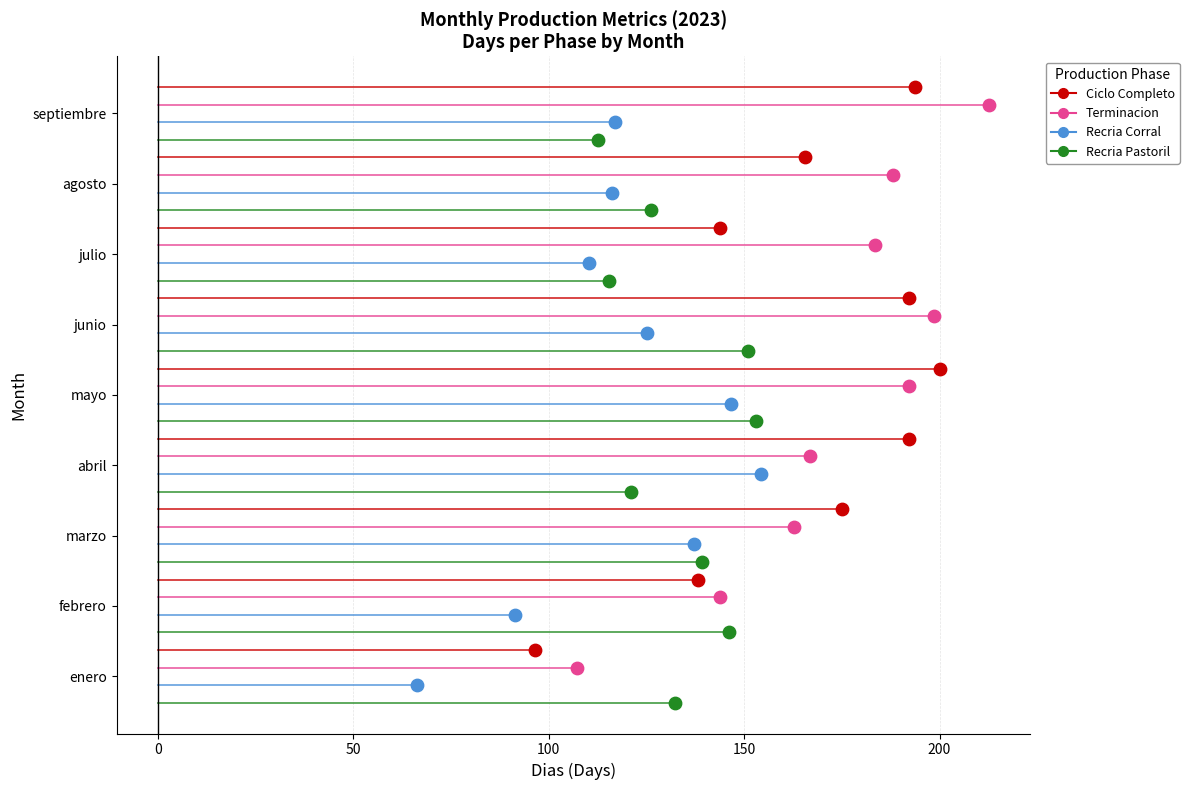

Which series reaches the maximum Y coordinate?

Ciclo Completo